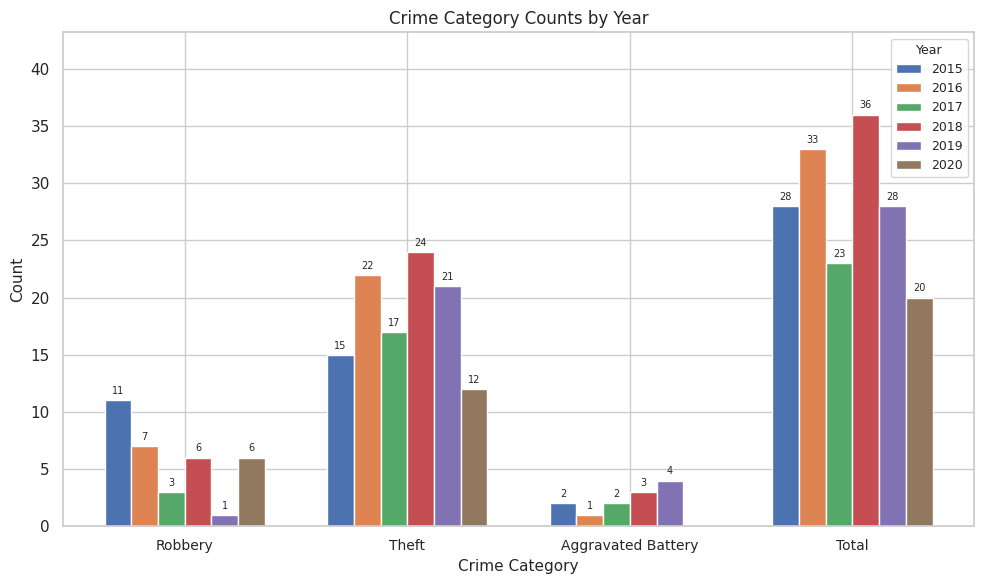

How many categories are shown in the chart?

4